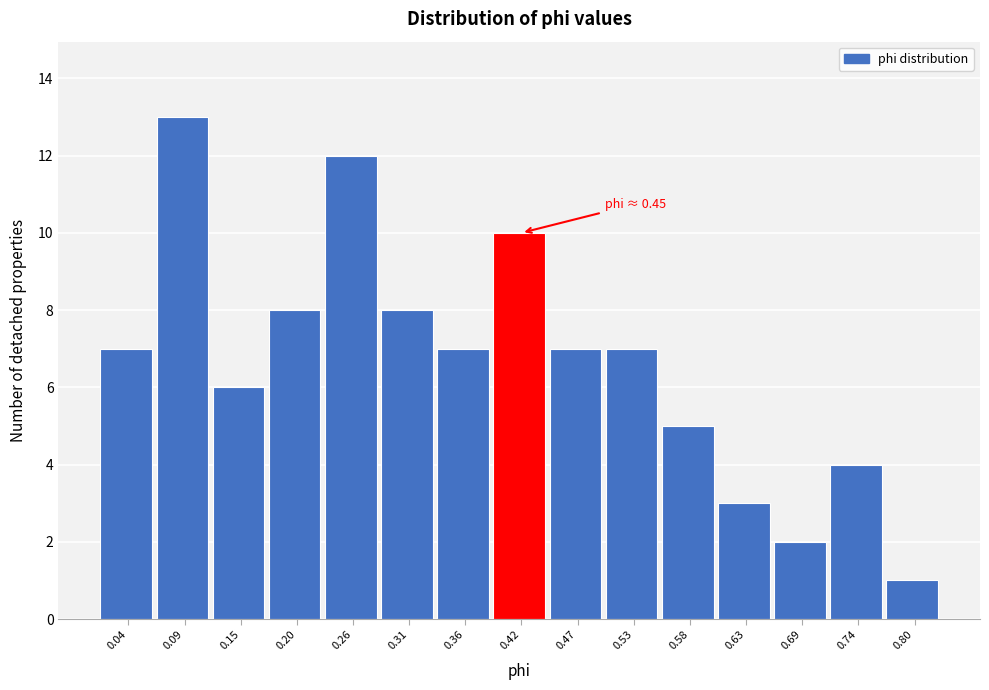

Reading right to left, extract all data points from this chart.

0.80=1	0.74=4	0.69=2	0.63=3	0.58=5	0.53=7	0.47=7	0.42=10	0.36=7	0.31=8	0.26=12	0.20=8	0.15=6	0.09=13	0.04=7